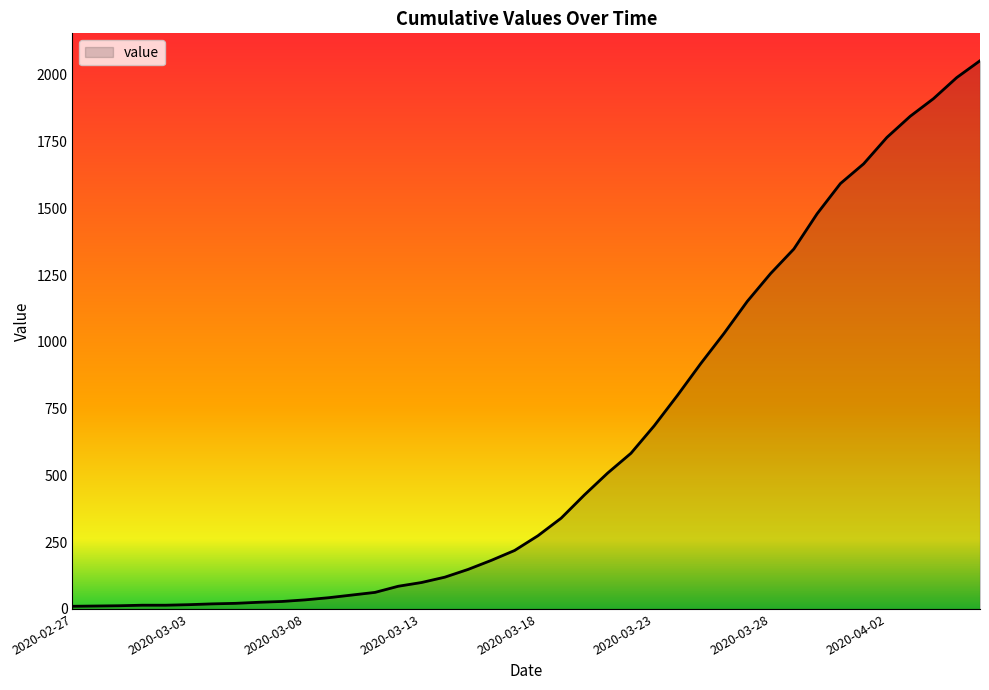

What is the difference between the maximum and minimum values?

2043